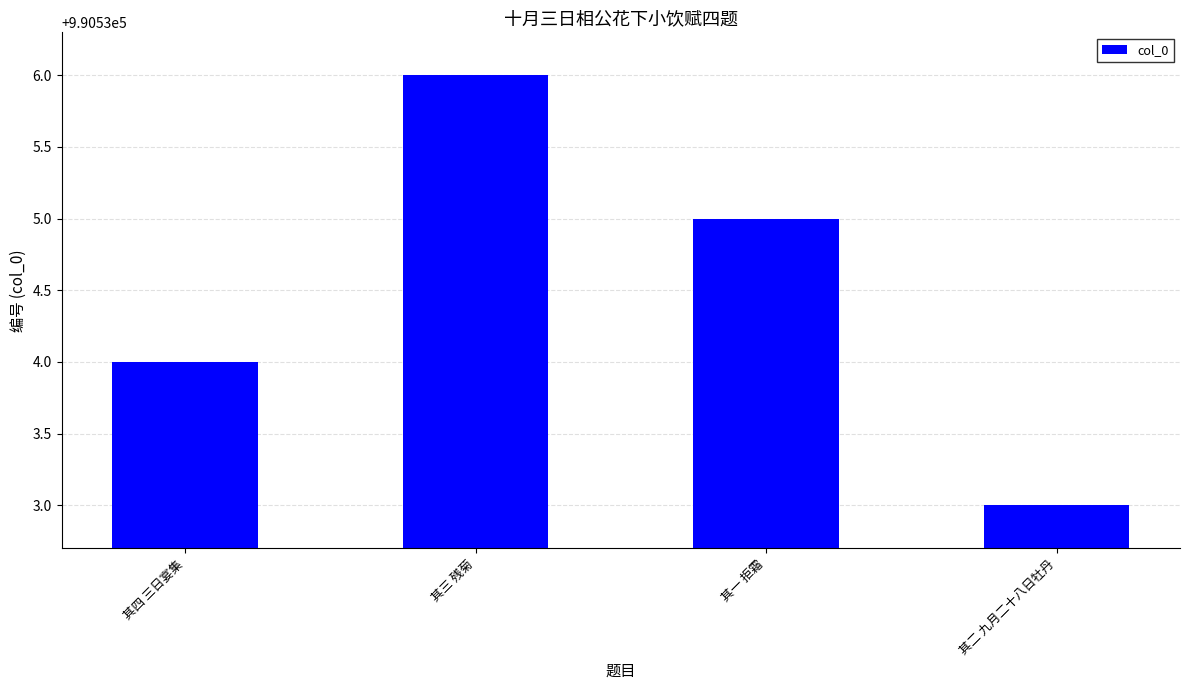

What is the change in value from 其三 残菊 to 其二 九月二十八日牡丹?

-3